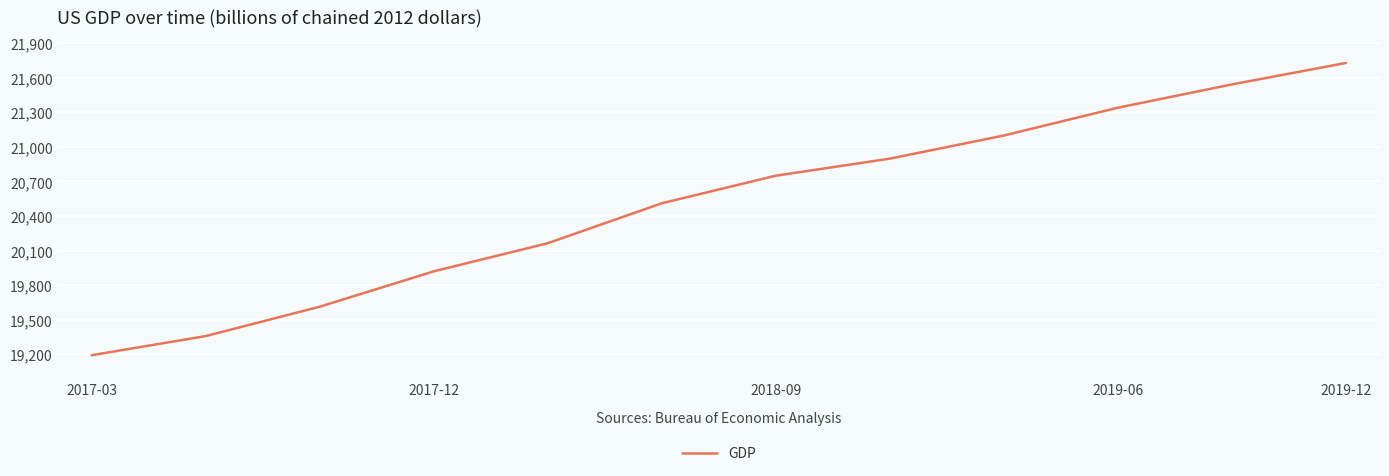

Does the chart have visible grid lines?

Yes